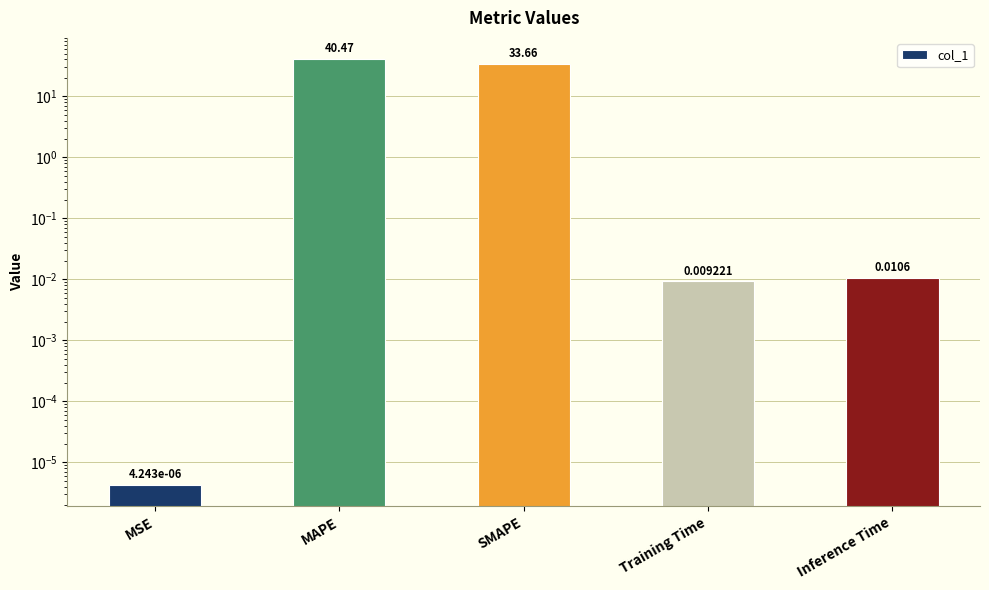

Are the bars horizontal?

No